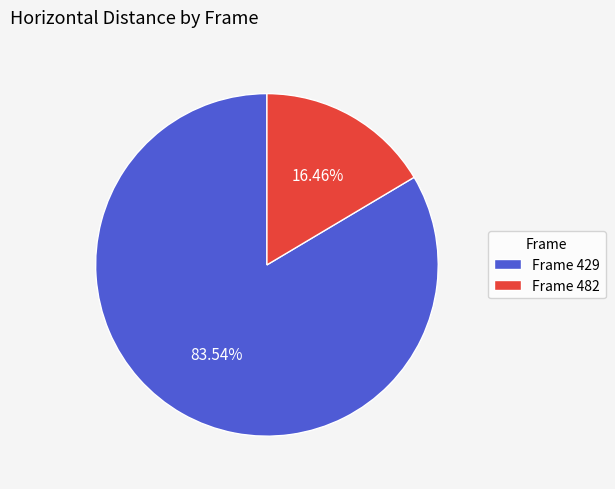

Rank the categories by value from highest to lowest.

Frame 429, Frame 482